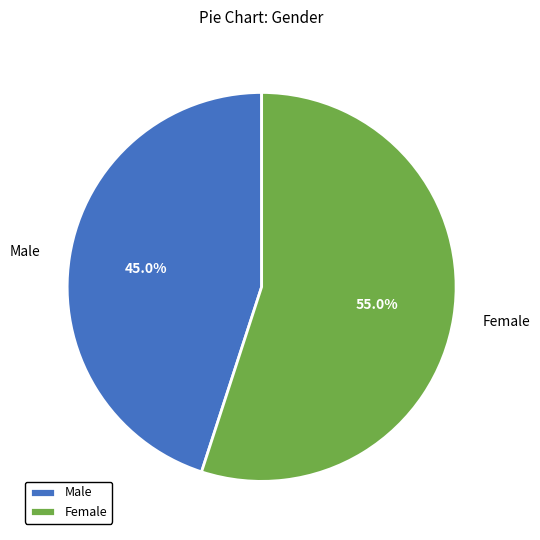

Does Female represent more than half of the total?

Yes